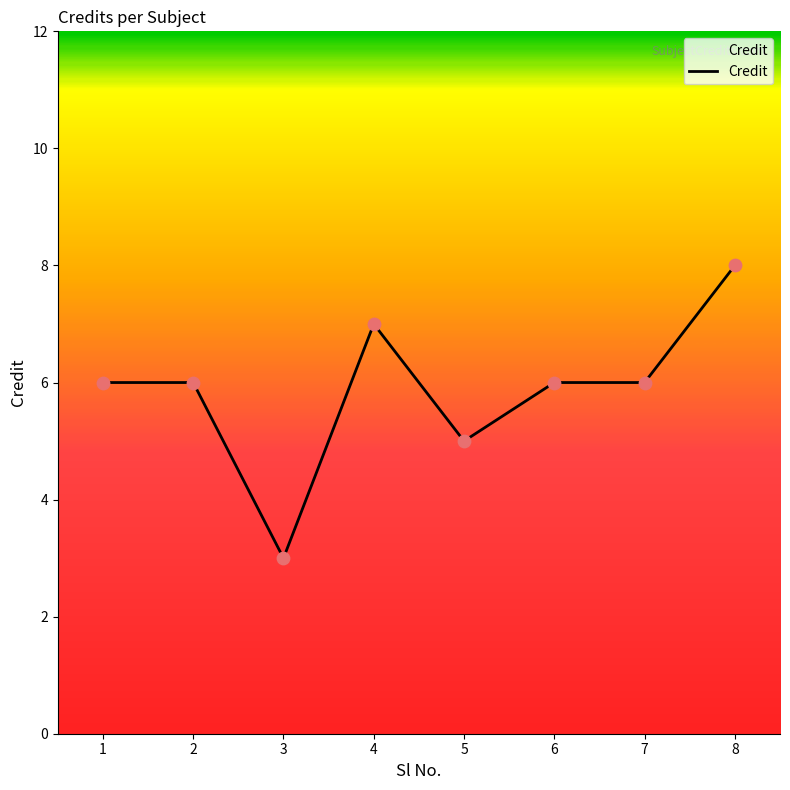

What is the change in value from 7 to 8?

+2